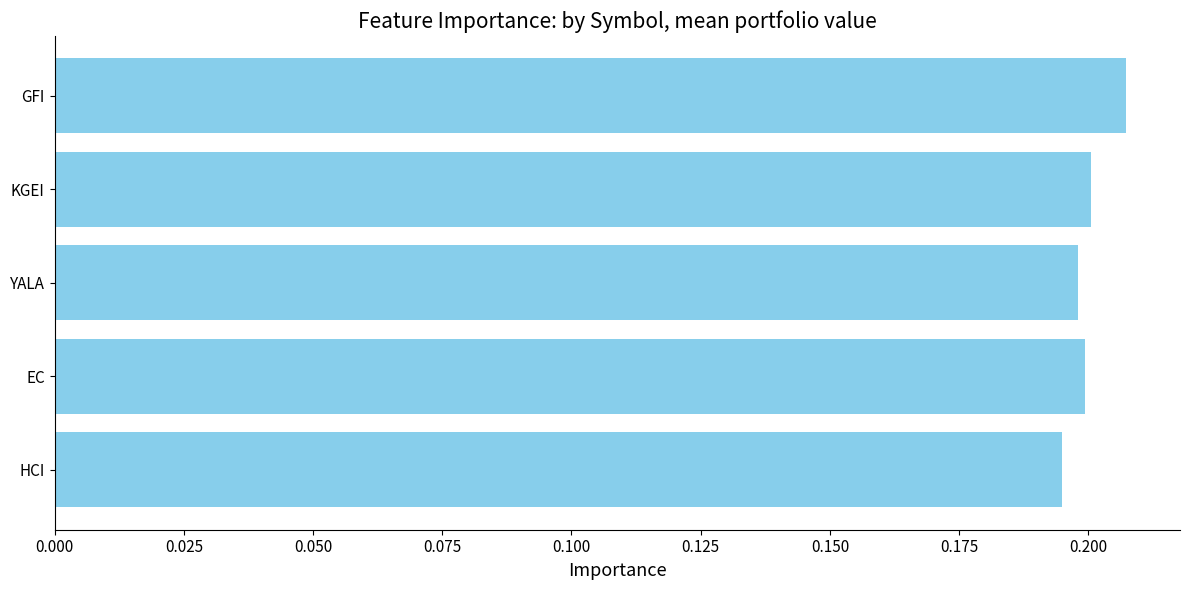

At which category does the chart reach its peak across all series?

GFI